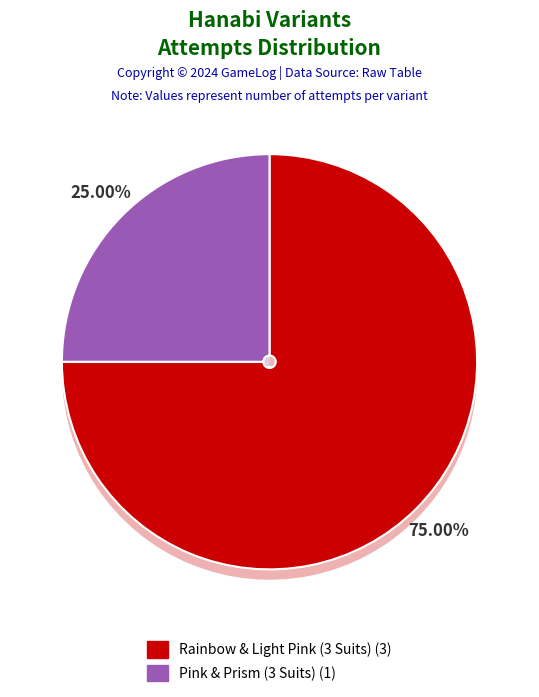

To the nearest percent, what portion does Rainbow & Light Pink (3 Suits) represent?

75%